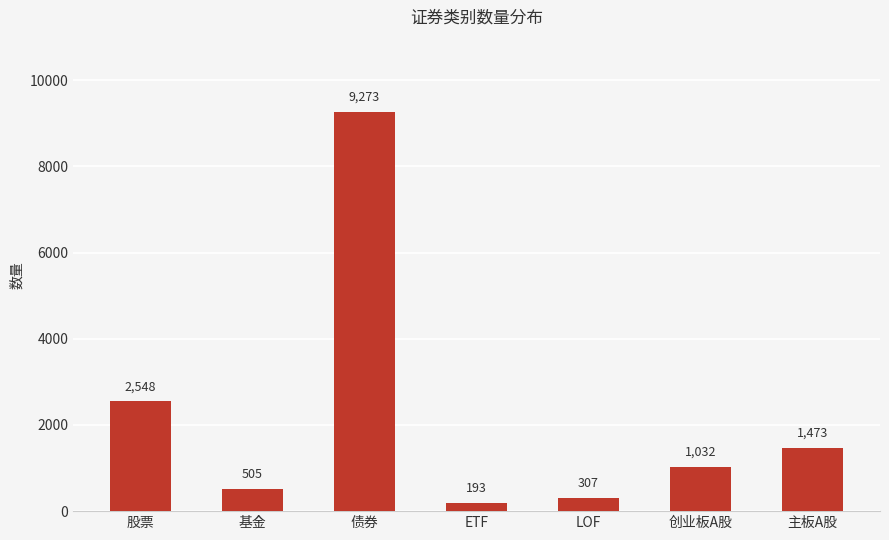

What is the sum of all values?

15331